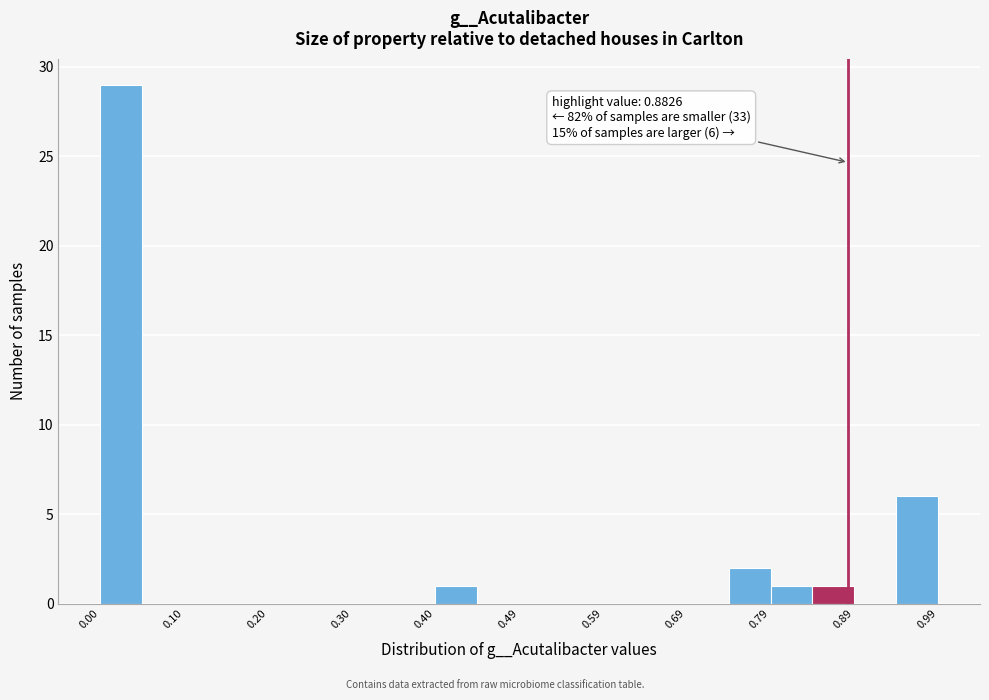

Over which range of the x-axis is the bar tallest?

0.00 to 0.05